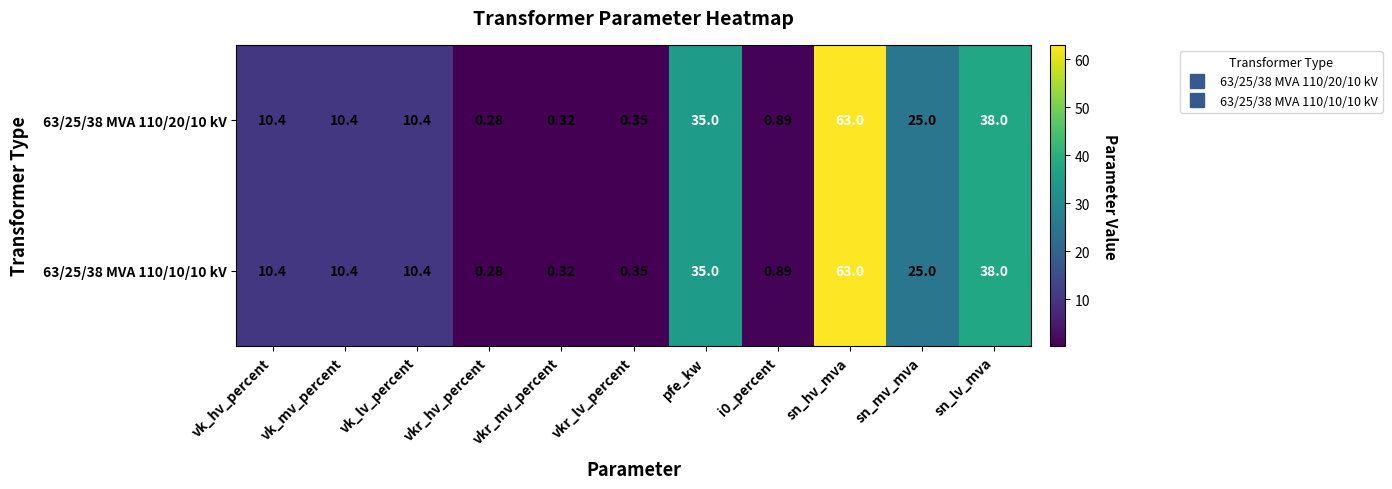

Which label corresponds to the largest value in the chart?

sn_hv_mva